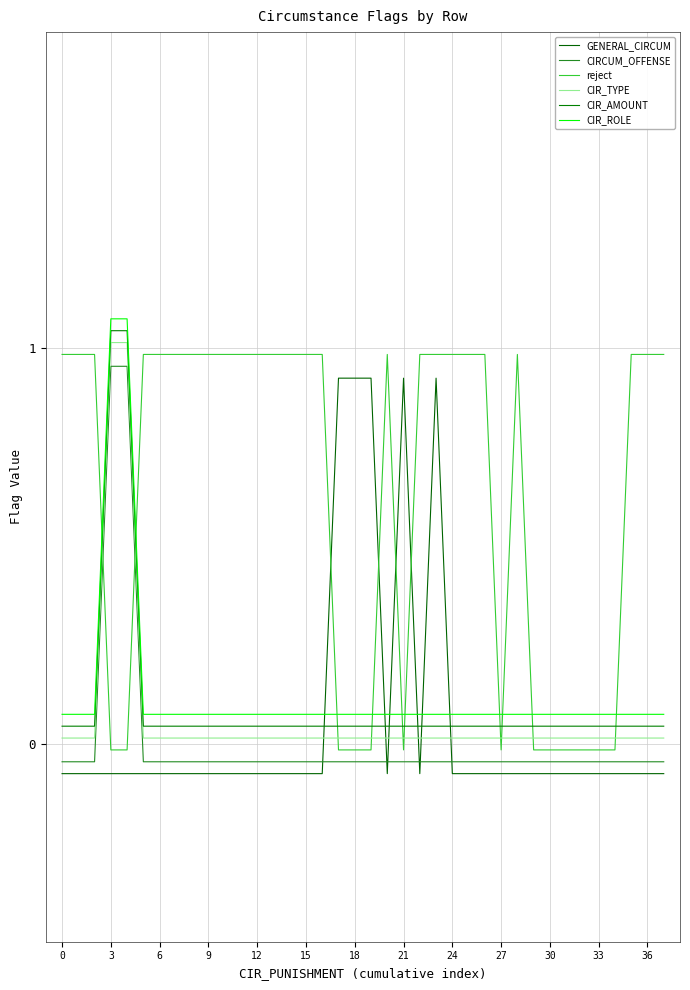

How many values in the GENERAL_CIRCUM series are below 0?

33